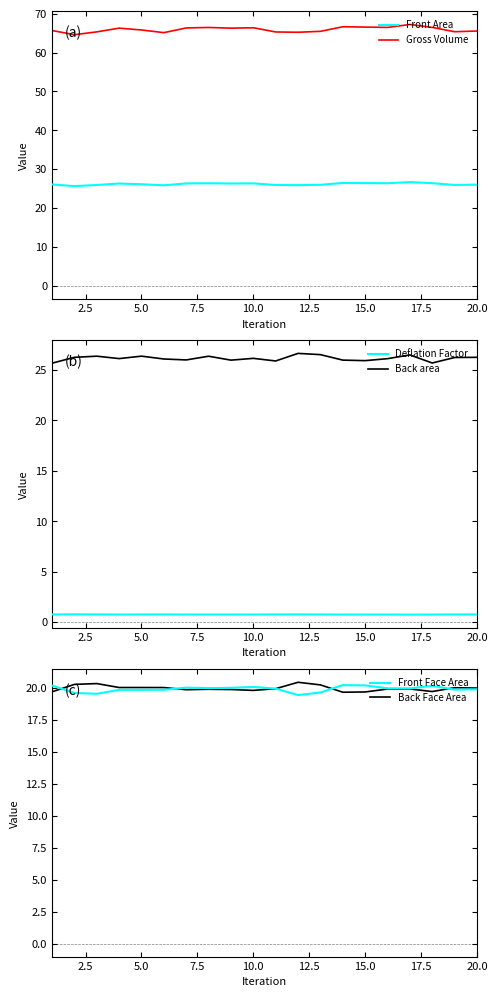

Is this an area chart (filled region under the line)?

No